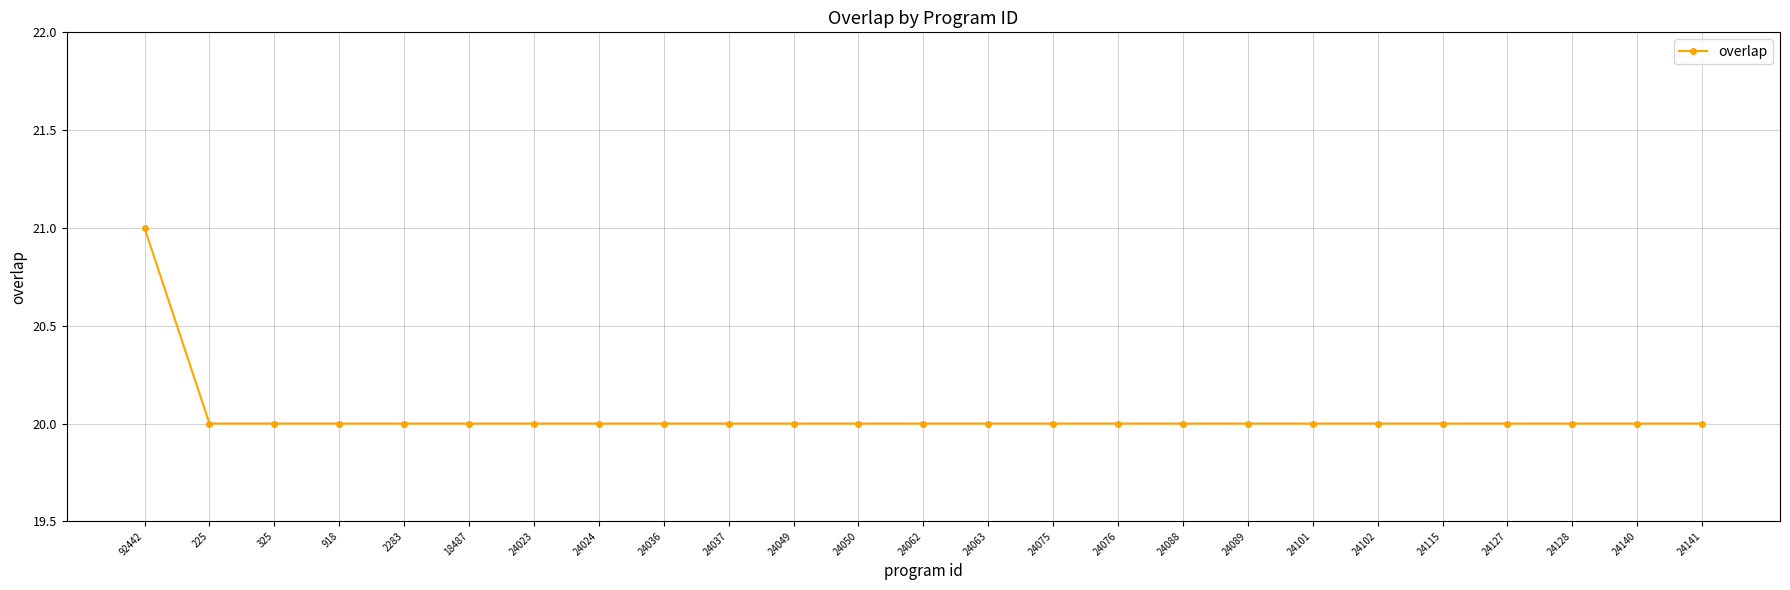

What value does the data have at 24023?

20